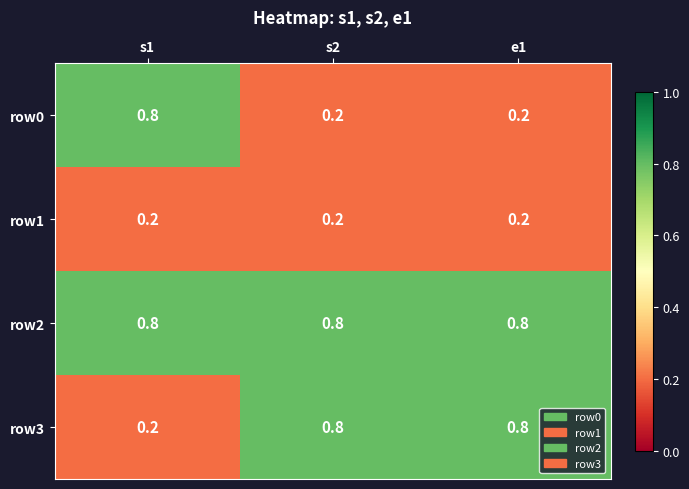

Reading right to left, list all the values displayed in this chart.

row0: e1=0.2	s2=0.2	s1=0.8
row1: e1=0.2	s2=0.2	s1=0.2
row2: e1=0.8	s2=0.8	s1=0.8
row3: e1=0.8	s2=0.8	s1=0.2